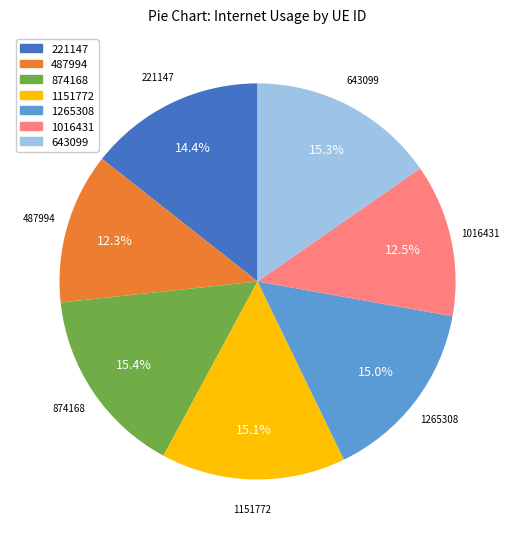

Between 1151772 and 221147, which is larger?

1151772